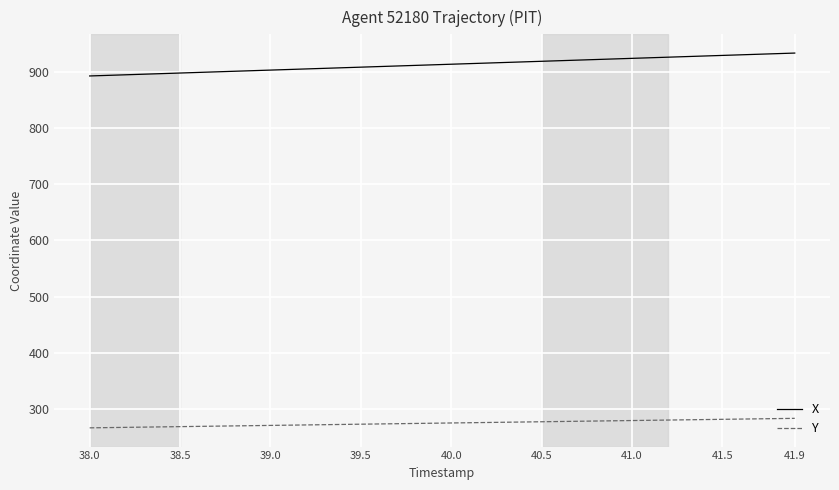

What is the difference between the maximum and minimum values in the Y series?

16.9